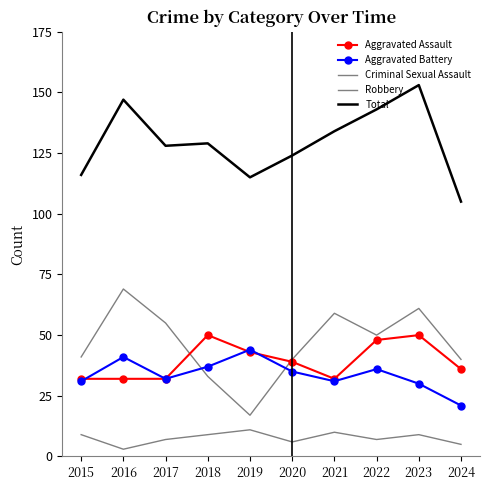

Which series has the widest spread of values?

Robbery